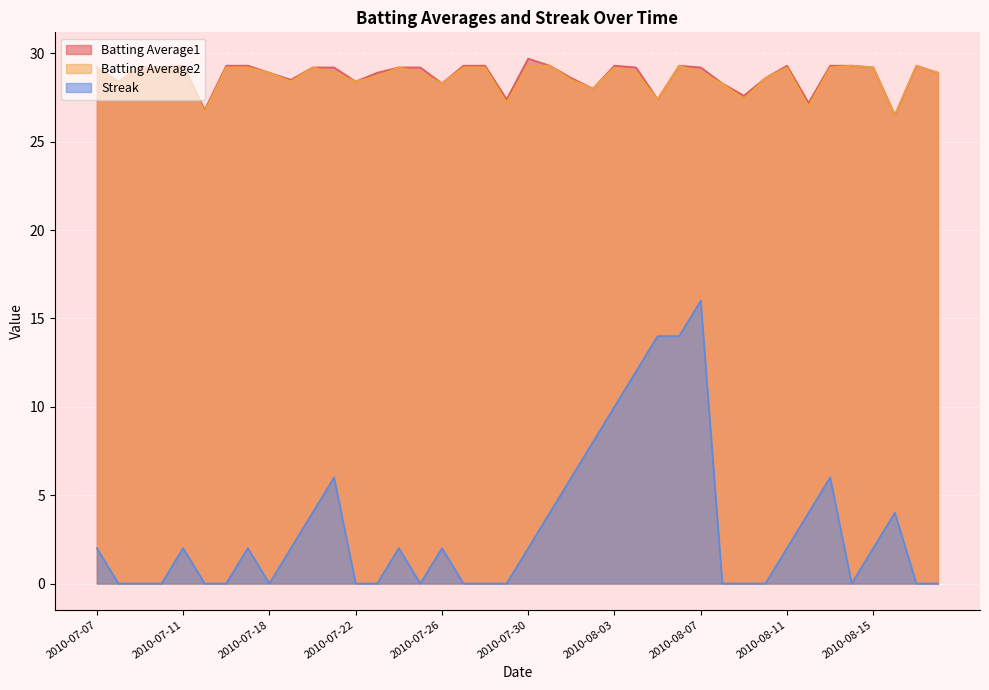

Reading right to left, list all the values displayed in this chart.

Batting Average1: 2010-08-18=28.9	2010-08-17=29.3	2010-08-16=26.5	2010-08-15=29.2	2010-08-14=29.3	2010-08-13=29.3	2010-08-12=27.2	2010-08-11=29.3	2010-08-10=28.6	2010-08-09=27.6	2010-08-08=28.3	2010-08-07=29.2	2010-08-06=29.3	2010-08-05=27.4	2010-08-04=29.2	2010-08-03=29.3	2010-08-02=28.0	2010-08-01=28.6	2010-07-31=29.3	2010-07-30=29.7	2010-07-29=27.4	2010-07-28=29.3	2010-07-27=29.3	2010-07-26=28.3	2010-07-25=29.2	2010-07-24=29.2	2010-07-23=28.9	2010-07-22=28.4	2010-07-21=29.2	2010-07-20=29.2	2010-07-19=28.5	2010-07-18=28.9	2010-07-17=29.3	2010-07-16=29.3	2010-07-15=26.8	2010-07-11=29.3	2010-07-10=29.2	2010-07-09=29.2	2010-07-08=28.4	2010-07-07=29.2
Batting Average2: 2010-08-18=28.9	2010-08-17=29.3	2010-08-16=26.5	2010-08-15=29.2	2010-08-14=29.3	2010-08-13=29.2	2010-08-12=27.0	2010-08-11=29.2	2010-08-10=28.6	2010-08-09=27.4	2010-08-08=28.3	2010-08-07=28.9	2010-08-06=29.3	2010-08-05=27.4	2010-08-04=28.9	2010-08-03=29.2	2010-08-02=28.0	2010-08-01=28.5	2010-07-31=29.3	2010-07-30=29.3	2010-07-29=27.2	2010-07-28=29.2	2010-07-27=29.2	2010-07-26=28.3	2010-07-25=28.9	2010-07-24=29.2	2010-07-23=28.7	2010-07-22=28.4	2010-07-21=28.9	2010-07-20=29.2	2010-07-19=28.4	2010-07-18=28.9	2010-07-17=29.2	2010-07-16=29.2	2010-07-15=26.7	2010-07-11=29.2	2010-07-10=29.2	2010-07-09=29.2	2010-07-08=28.4	2010-07-07=29.2
Streak: 2010-08-18=0.0	2010-08-17=0.0	2010-08-16=4.0	2010-08-15=2.0	2010-08-14=0.0	2010-08-13=6.0	2010-08-12=4.0	2010-08-11=2.0	2010-08-10=0.0	2010-08-09=0.0	2010-08-08=0.0	2010-08-07=16.0	2010-08-06=14.0	2010-08-05=14.0	2010-08-04=12.0	2010-08-03=10.0	2010-08-02=8.0	2010-08-01=6.0	2010-07-31=4.0	2010-07-30=2.0	2010-07-29=0.0	2010-07-28=0.0	2010-07-27=0.0	2010-07-26=2.0	2010-07-25=0.0	2010-07-24=2.0	2010-07-23=0.0	2010-07-22=0.0	2010-07-21=6.0	2010-07-20=4.0	2010-07-19=2.0	2010-07-18=0.0	2010-07-17=2.0	2010-07-16=0.0	2010-07-15=0.0	2010-07-11=2.0	2010-07-10=0.0	2010-07-09=0.0	2010-07-08=0.0	2010-07-07=2.0